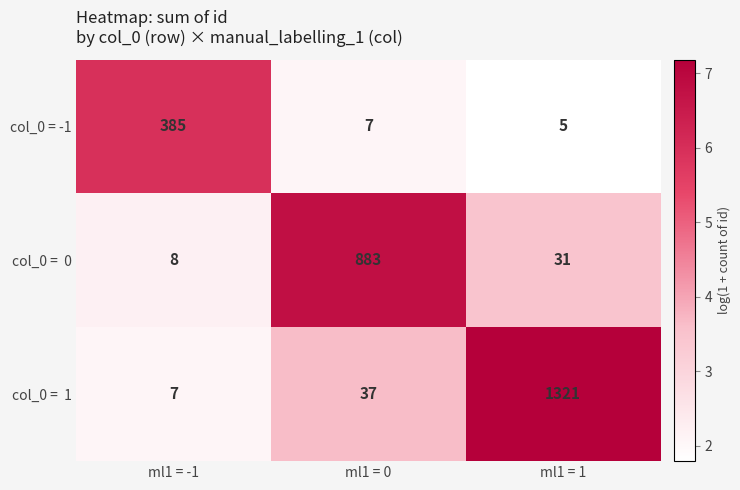

Where does the col_0 = -1 series first go above 7?

ml1 = -1